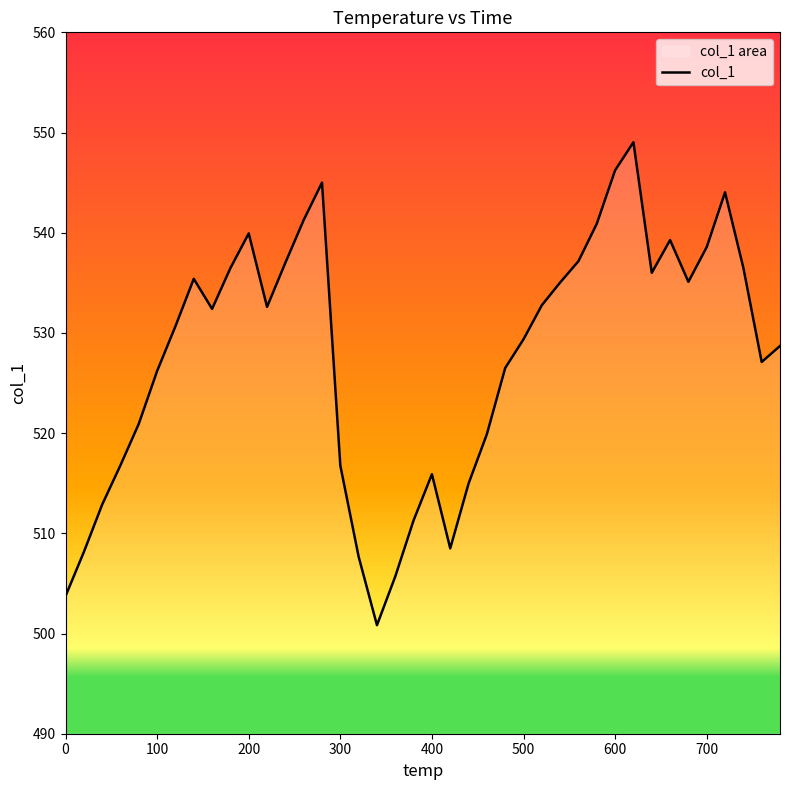

Reading left to right, what are all the values shown in this chart?

503.7	508.1	512.9	516.8	520.9	526.2	530.7	535.4	532.4	536.5	539.9	532.6	537.0	541.3	545.0	516.8	507.7	500.8	505.7	511.3	515.9	508.5	515.0	519.9	526.5	529.4	532.8	535.0	537.2	540.9	546.2	549.0	536.0	539.3	535.1	538.6	544.0	536.5	527.1	528.7